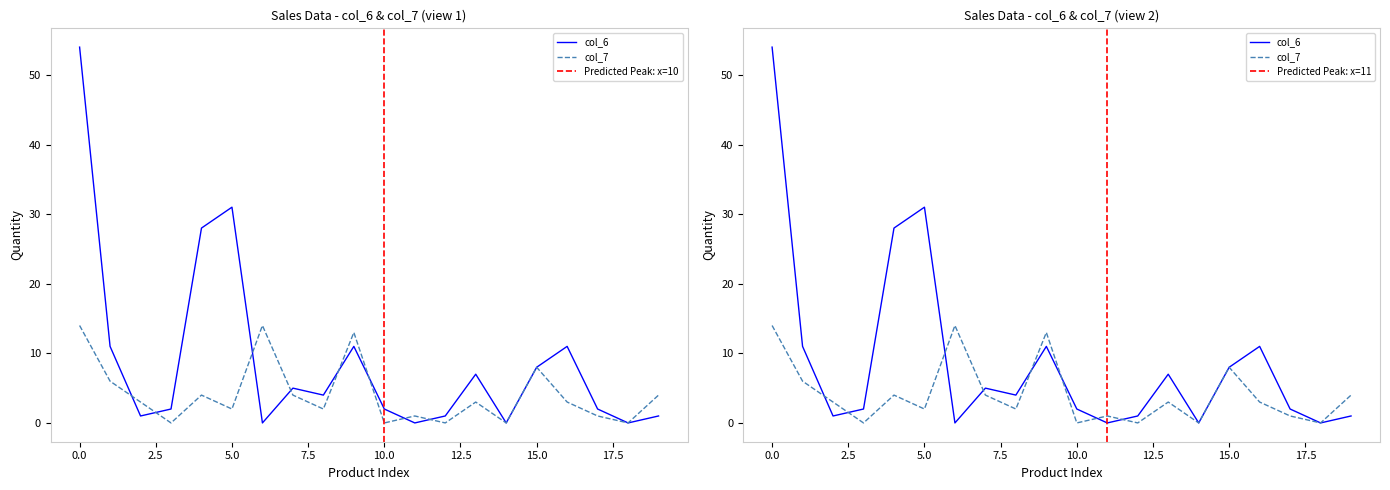

Reading left to right, what are all the values shown in this chart?

col_6: 54	11	1	2	28	31	0	5	4	11	2	0	1	7	0	8	11	2	0	1
col_7: 14	6	3	0	4	2	14	4	2	13	0	1	0	3	0	8	3	1	0	4